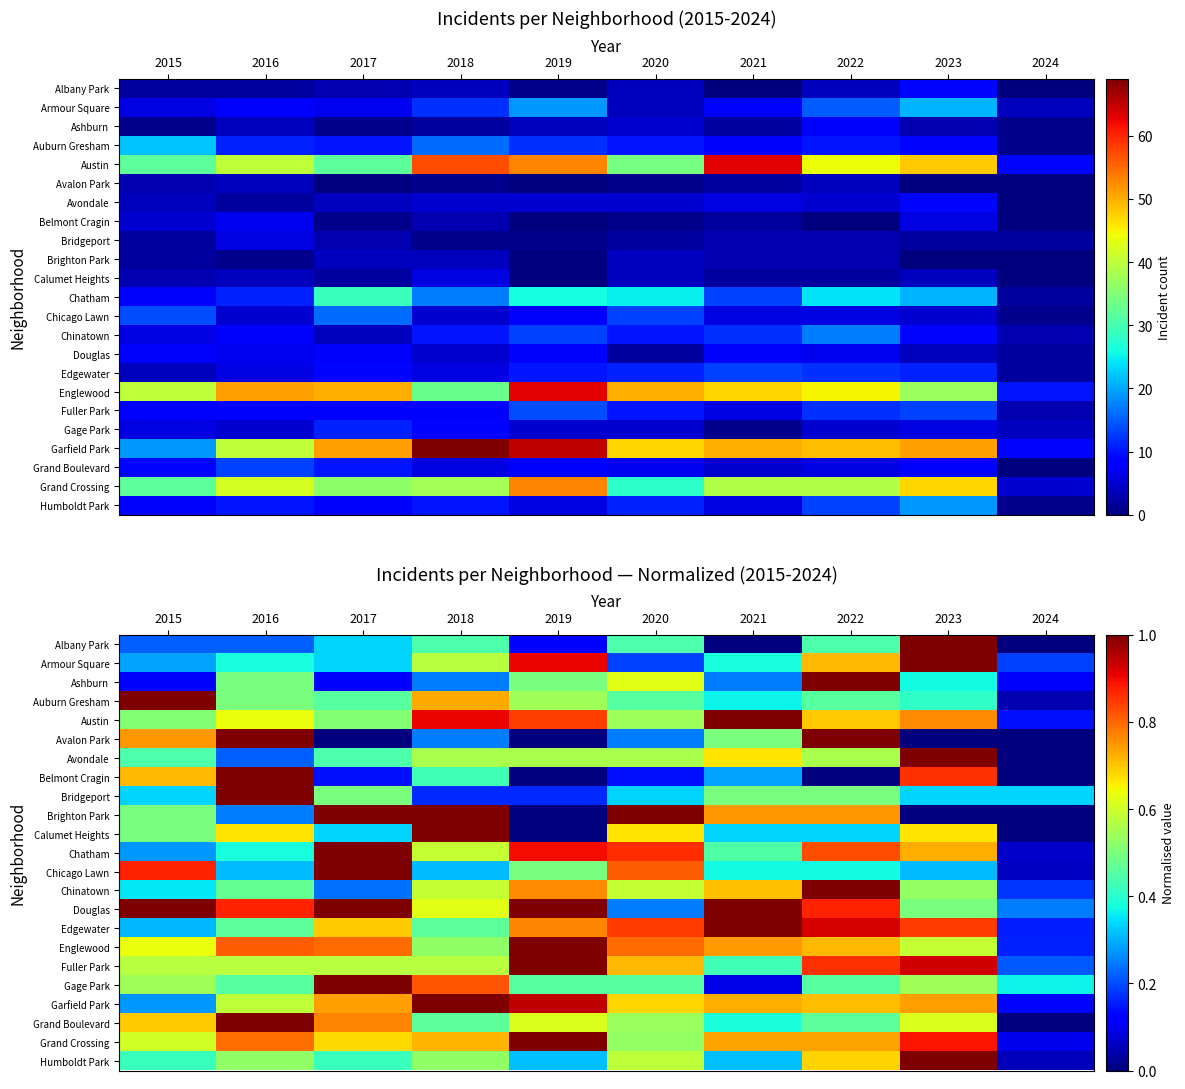

What is the sum of all Bridgeport values?

4.2